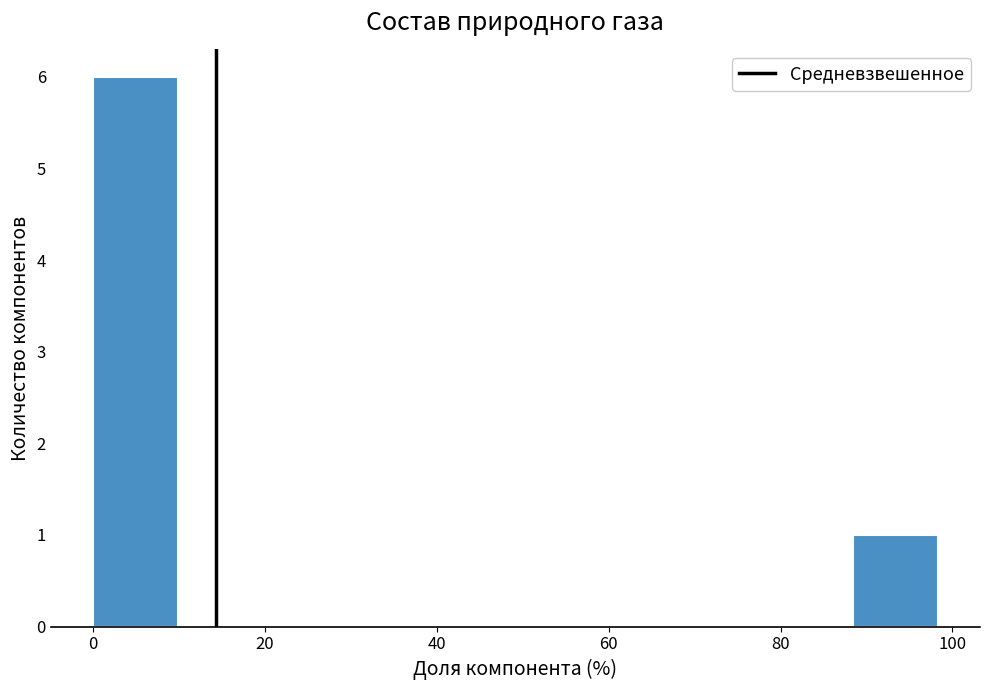

Over which range of the x-axis is the bar tallest?

0 to 10